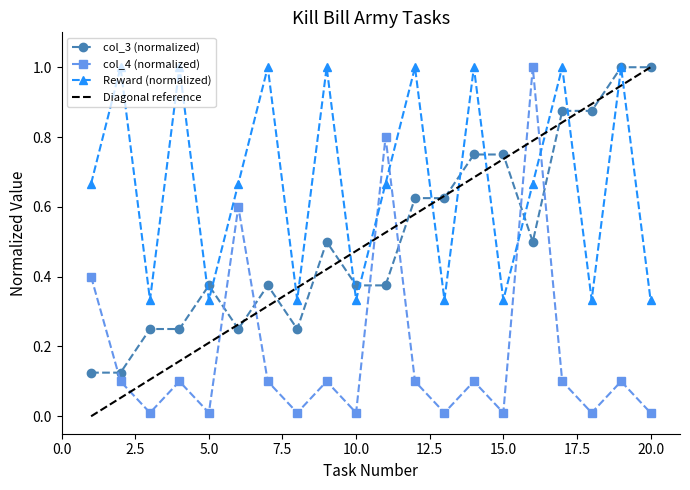

What is the difference between the maximum and minimum values in the col_3 series?

0.9